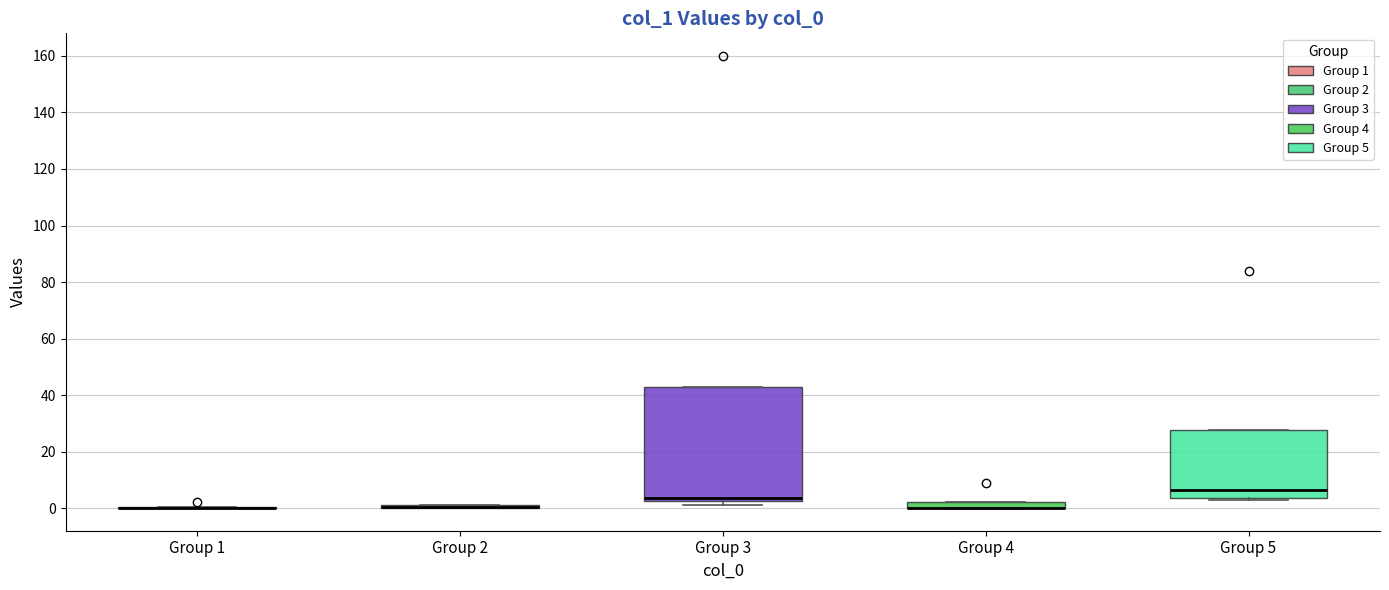

Which box is the tallest, from its lower edge to its upper edge?

Group 3